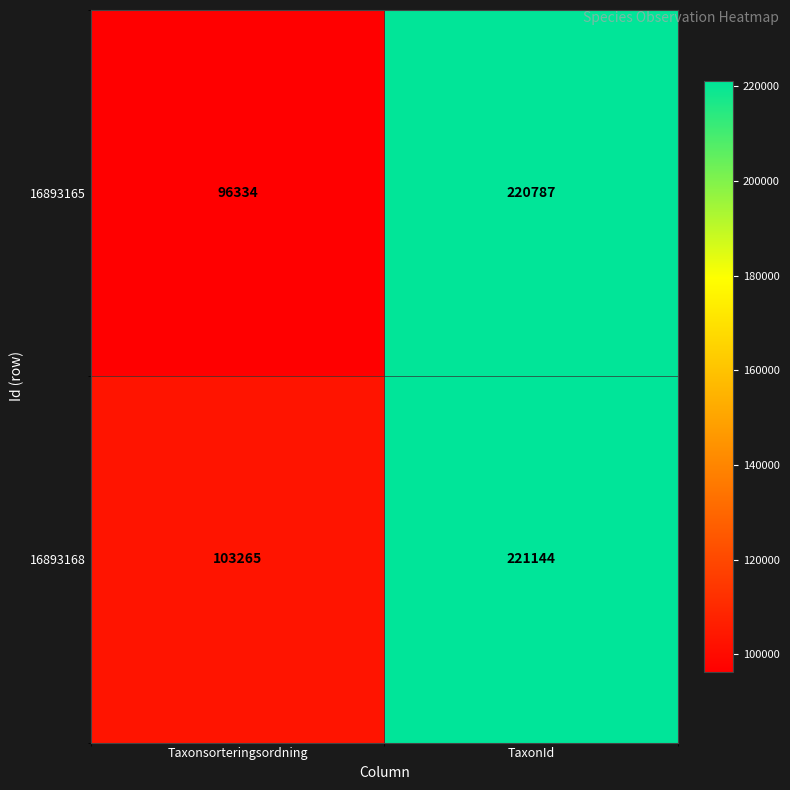

At how many categories does at least one series exceed 217857?

1